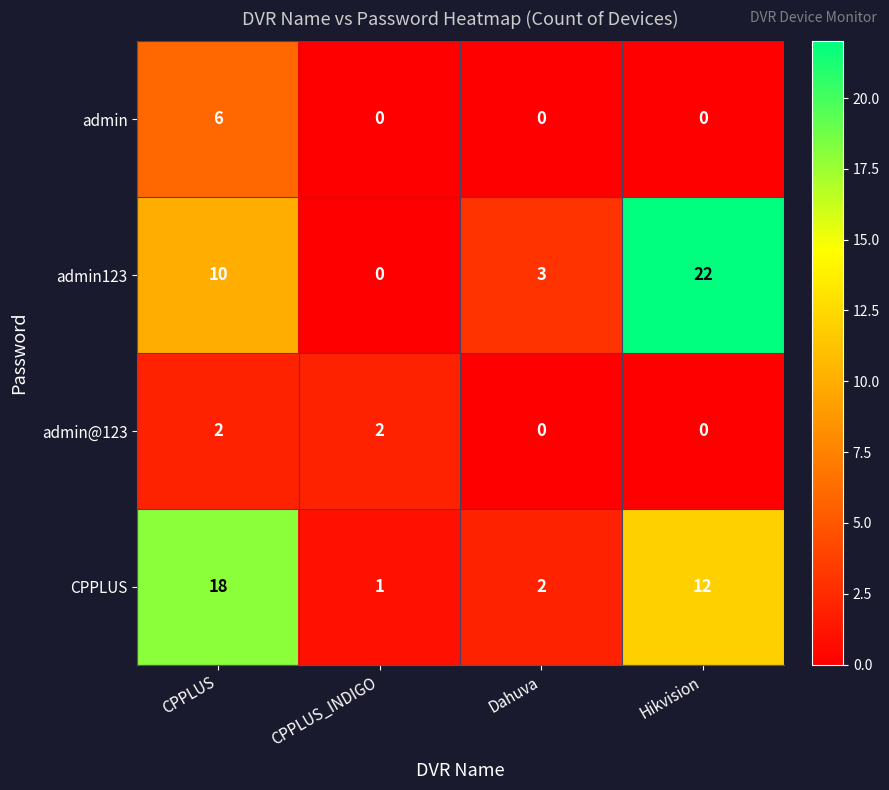

How many distinct data groups are displayed?

4